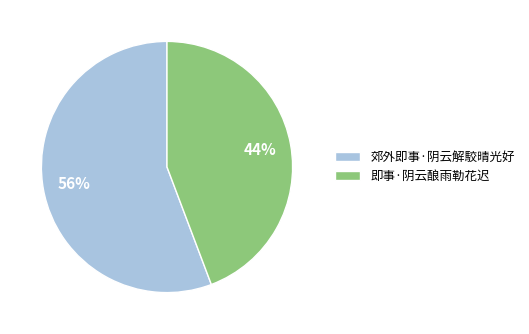

To the nearest percent, what is the average slice percentage?

50%